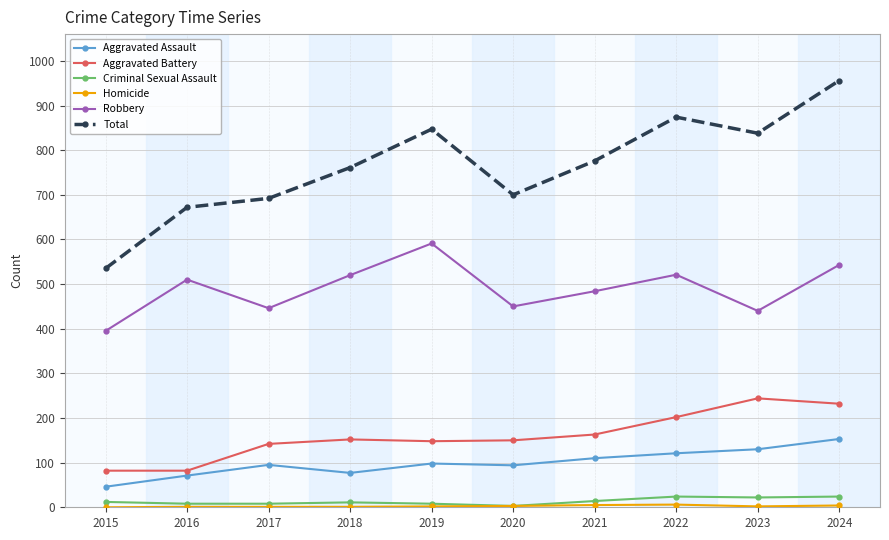

What is the difference between the maximum and minimum values in the Robbery series?

196